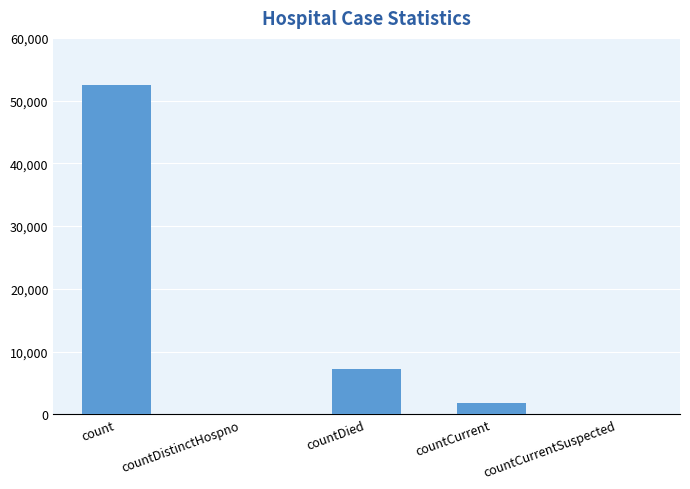

Approximately how many times larger is the value at count compared to countDied?

7.2